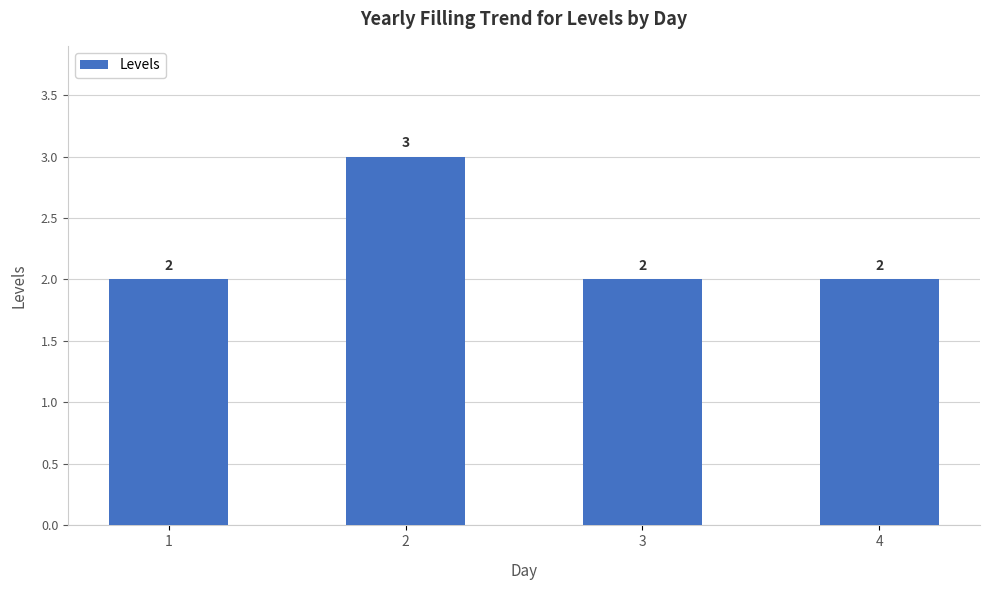

What is the difference between the values at 1 and 2?

1